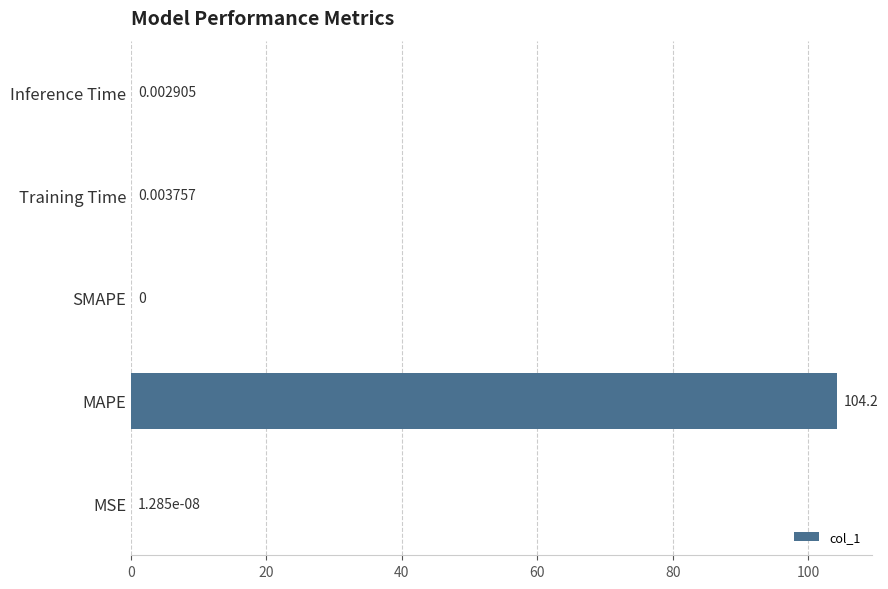

Between SMAPE and Training Time, which is larger?

Training Time